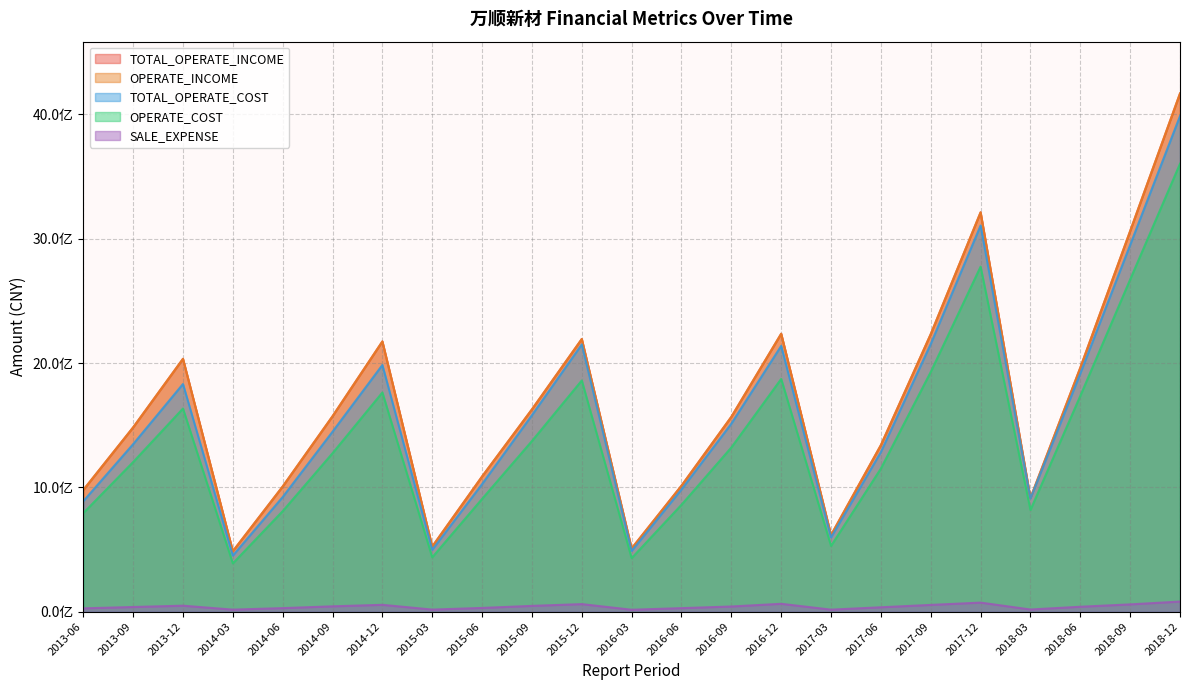

In TOTAL_OPERATE_INCOME, how many points are lower than both neighbors (excluding endpoints)?

5